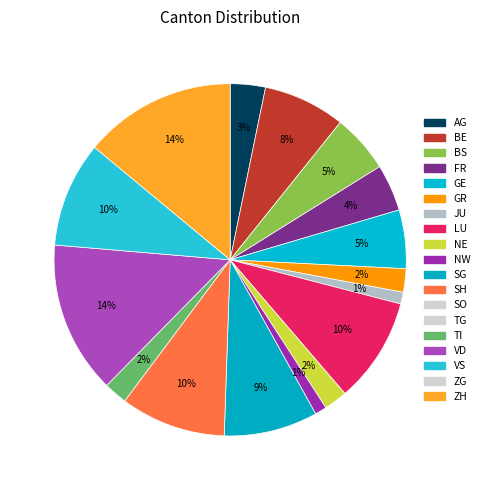

How many segments does this pie chart have?

16